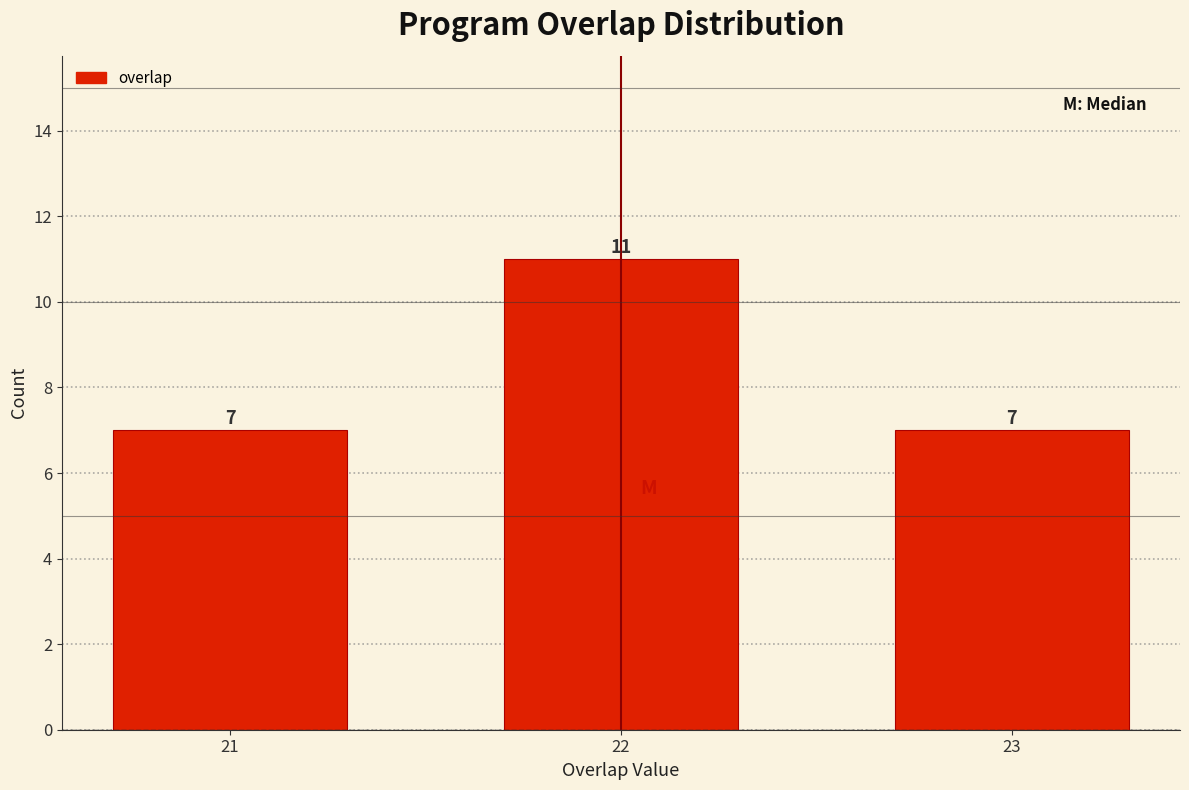

Reading left to right, list all the values displayed in this chart.

7	11	7